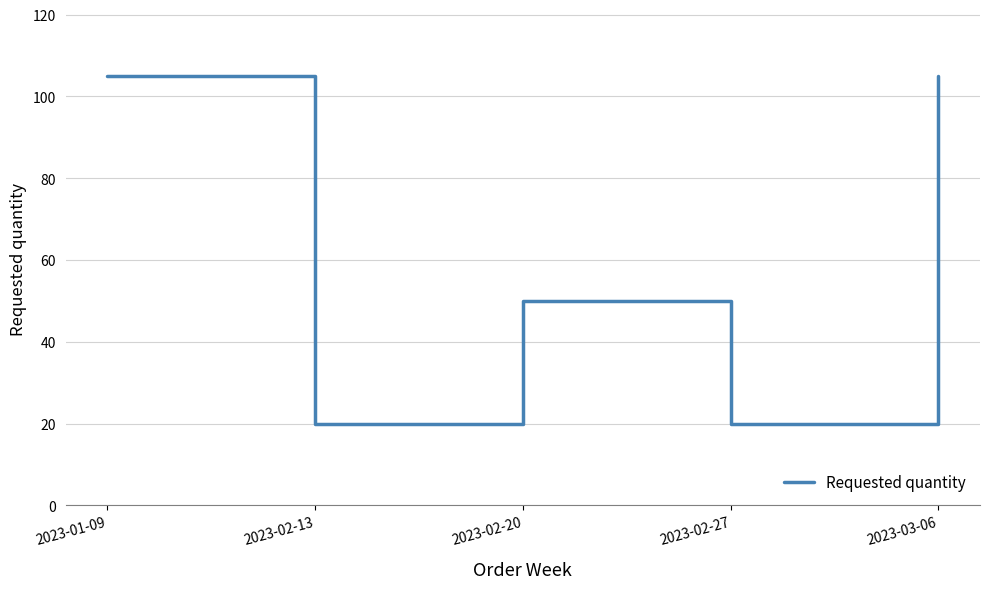

What is the difference between the values at 2023-02-20 and 2023-02-13?

30